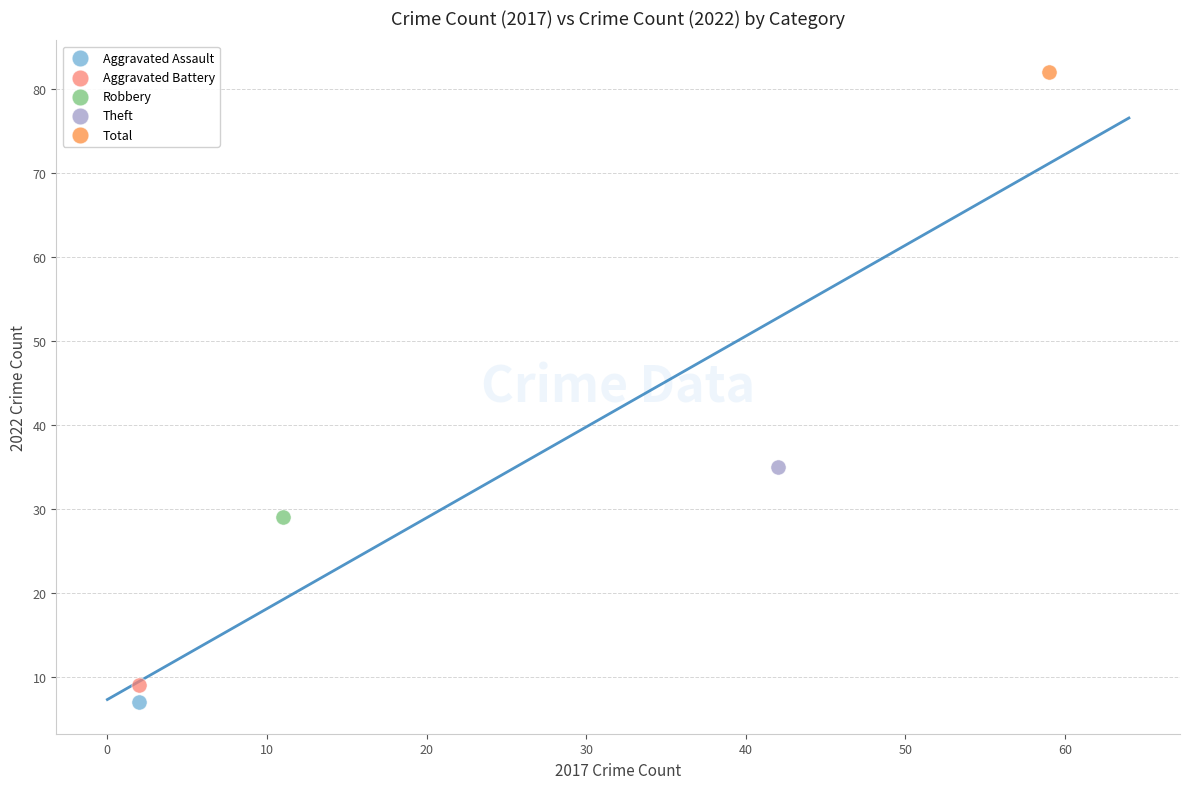

Which series reaches the minimum Y coordinate?

Aggravated Assault